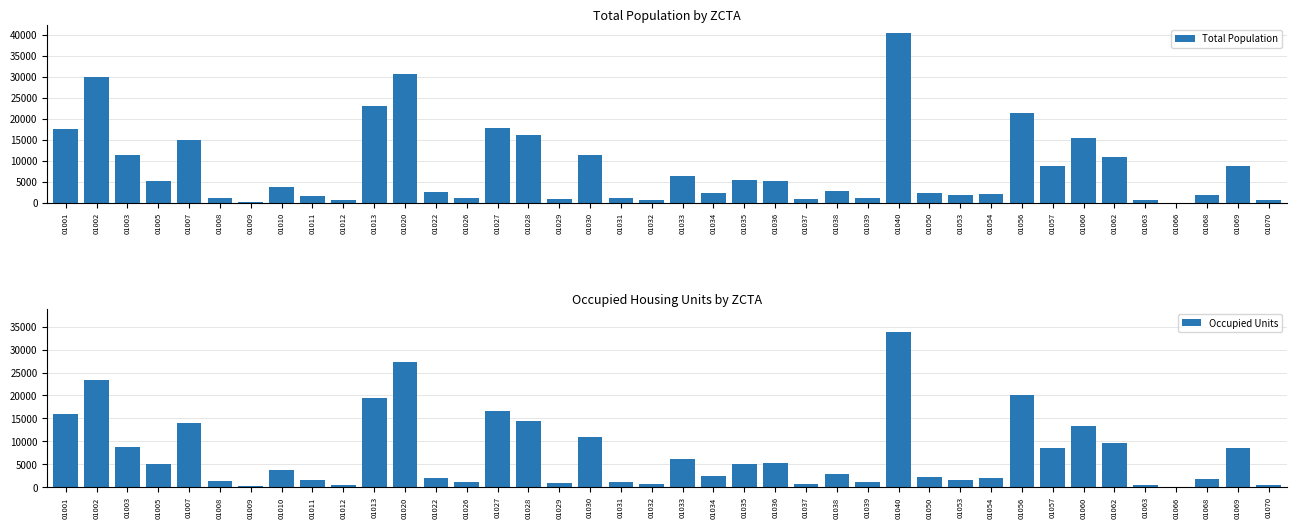

How many groups of bars are there?

40